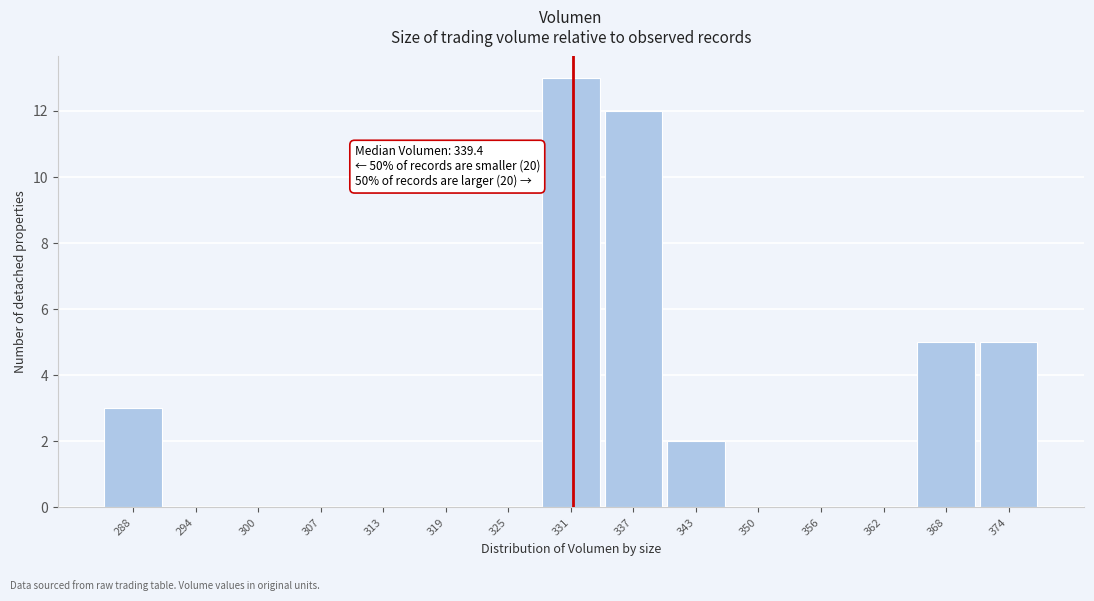

Reading right to left, transcribe all the data shown in this chart.

374=5	368=5	362=0	356=0	350=0	343=2	337=12	331=13	325=0	319=0	313=0	307=0	300=0	294=0	288=3